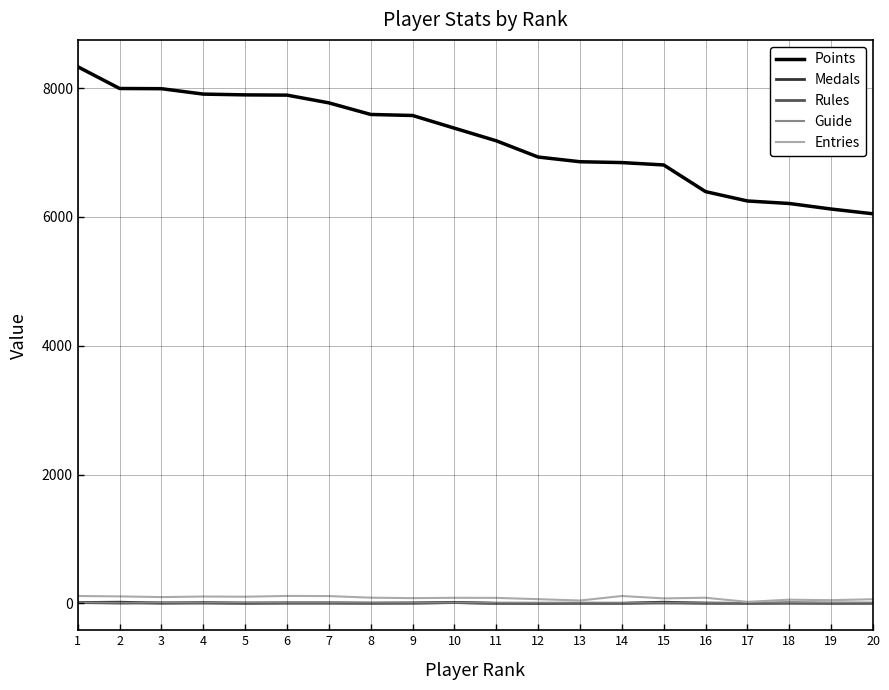

The value of Points at 14 is 6843. True or false?

True